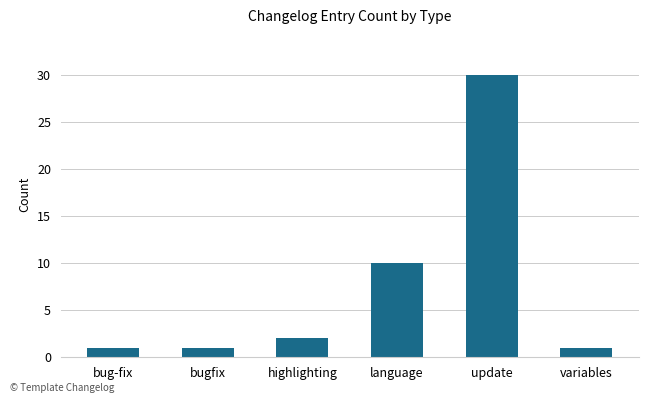

What is the sum of all values?

45